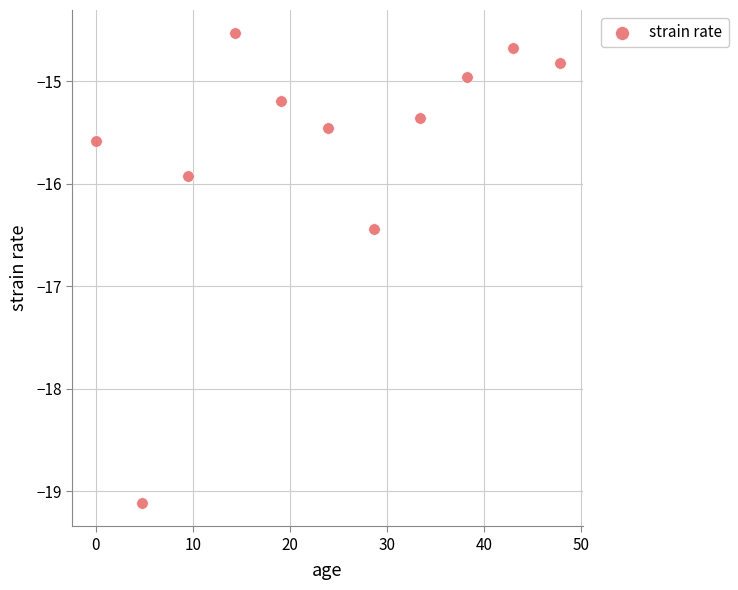

What Y value in the scatter plot is closest to -16?

-15.9